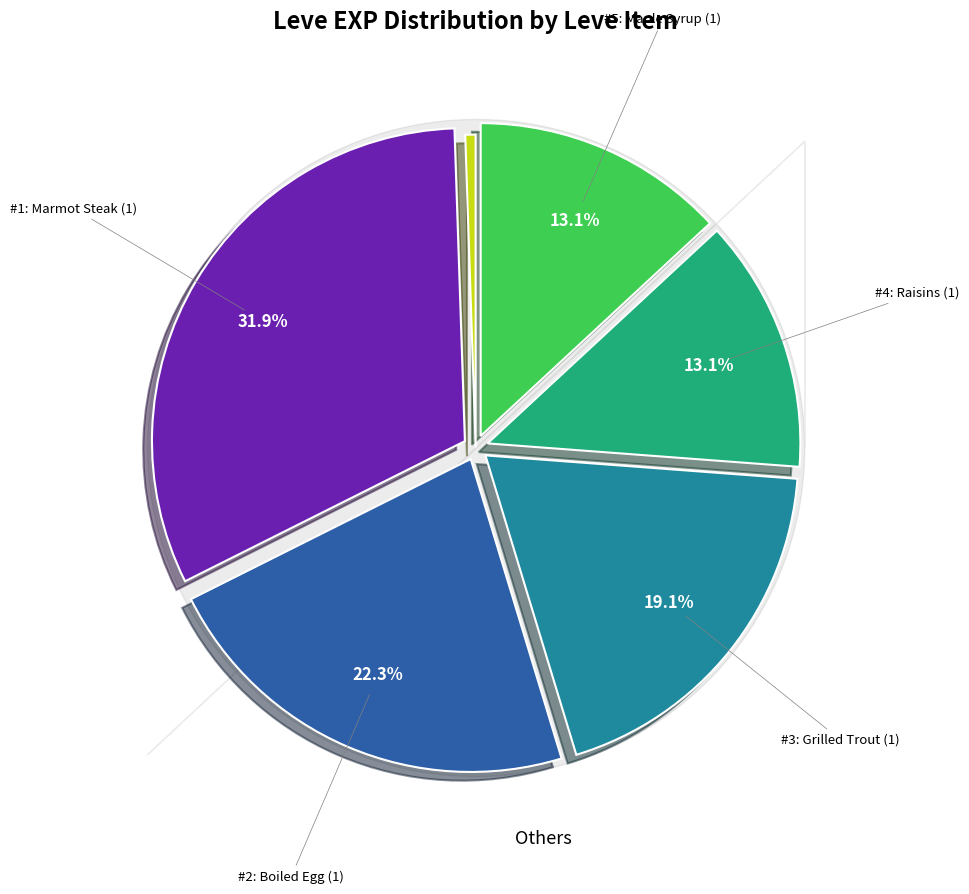

To the nearest percent, what is the average slice percentage?

17%